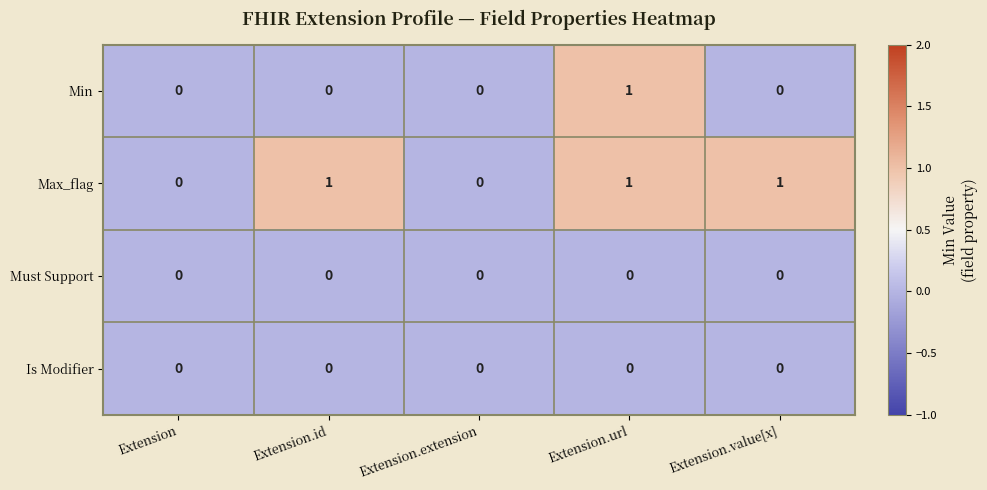

True or false: Min has a value of 0 at Extension.value[x].

True